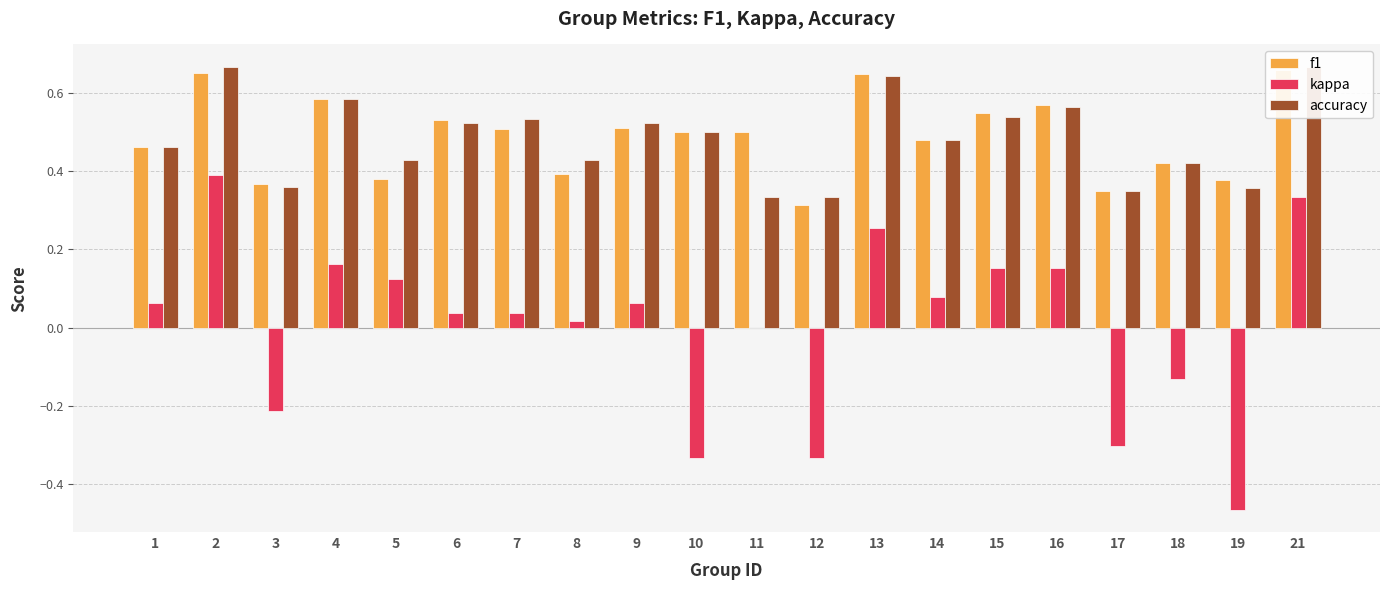

How many groups of bars are there?

20